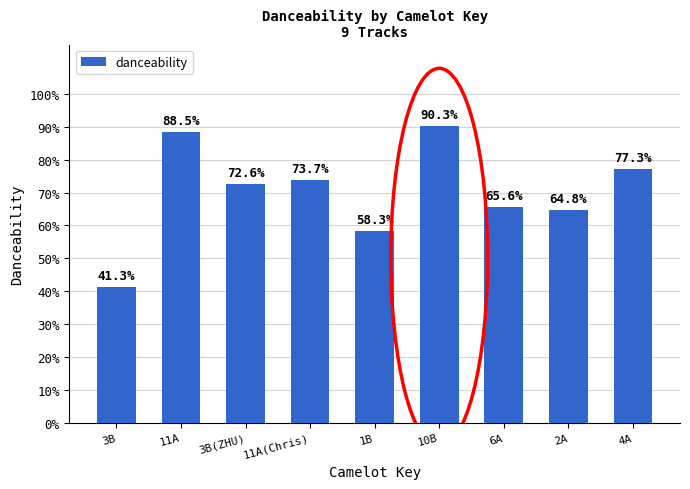

What is the change in value from 11A to 3B(ZHU)?

-0.2